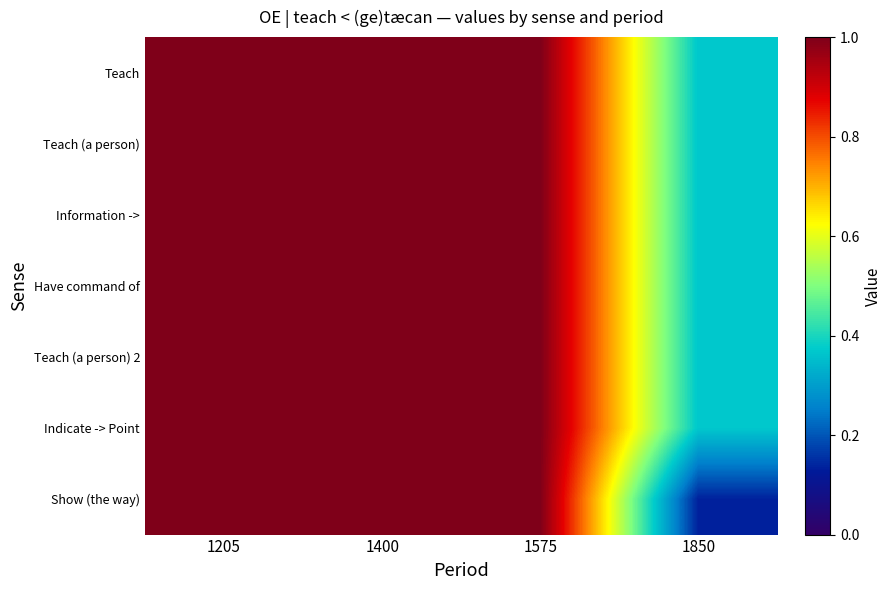

Which series has the largest total across all categories?

Teach